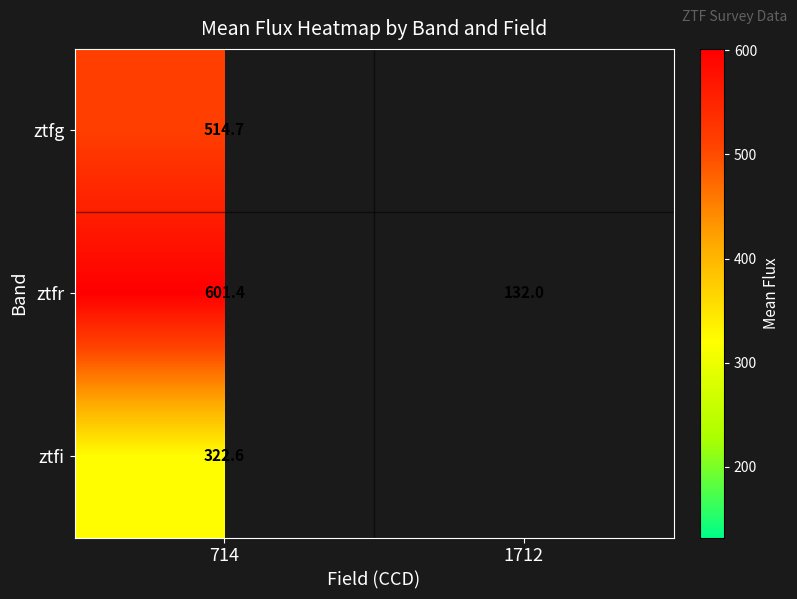

The value of ztfr at 1712 is 40.8. True or false?

False